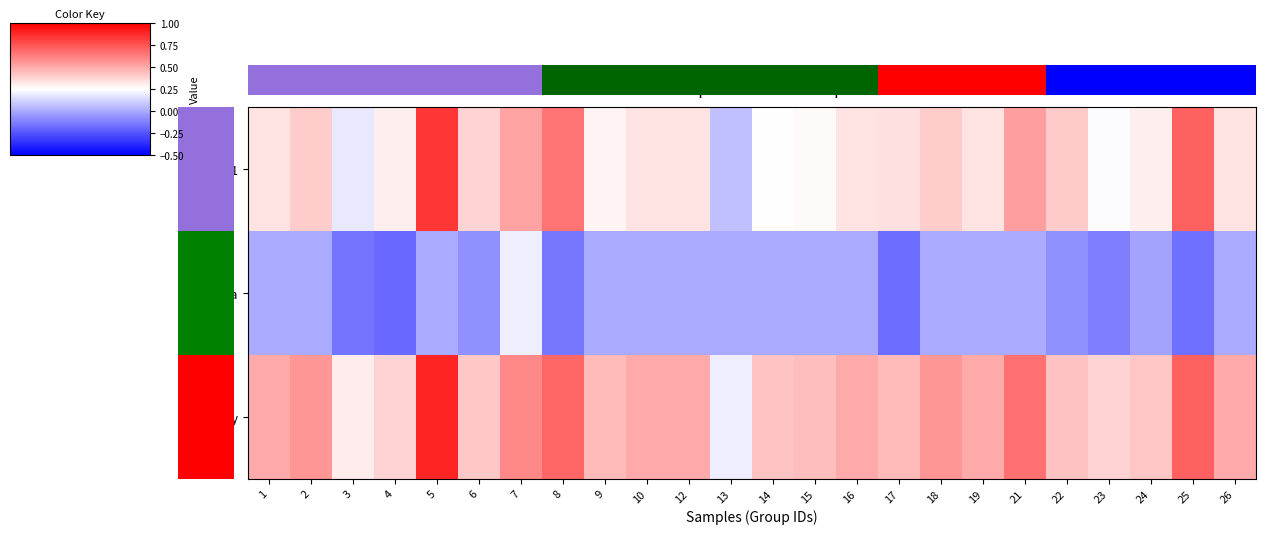

How many distinct data groups are displayed?

3